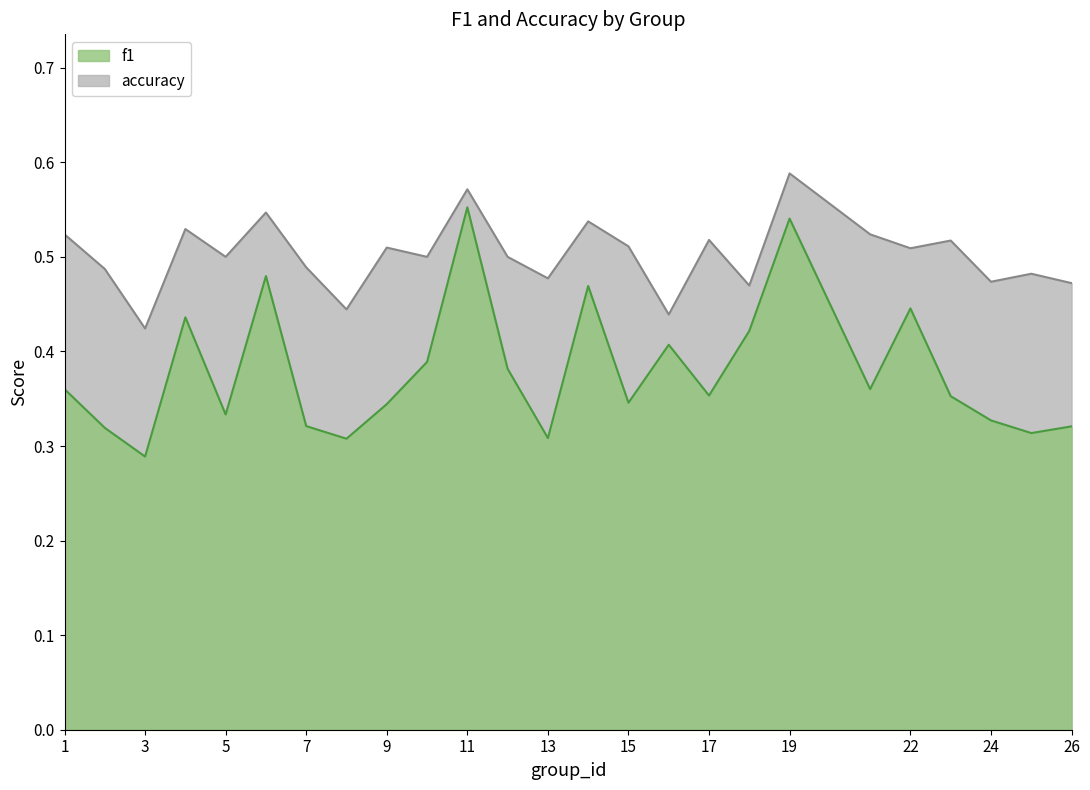

At which category is the sum across all series the highest?

19